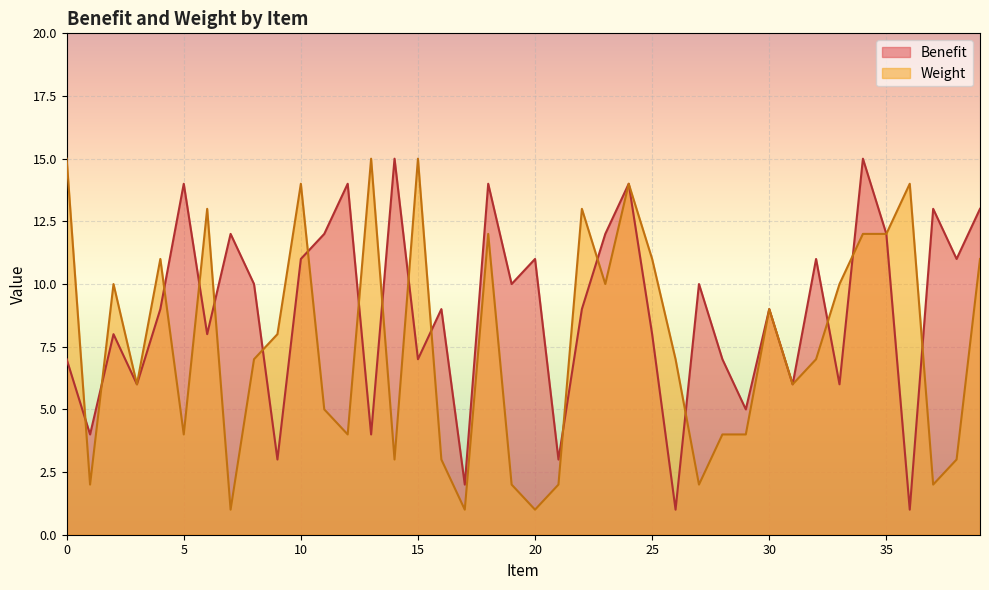

At how many categories does at least one series exceed 10?

24